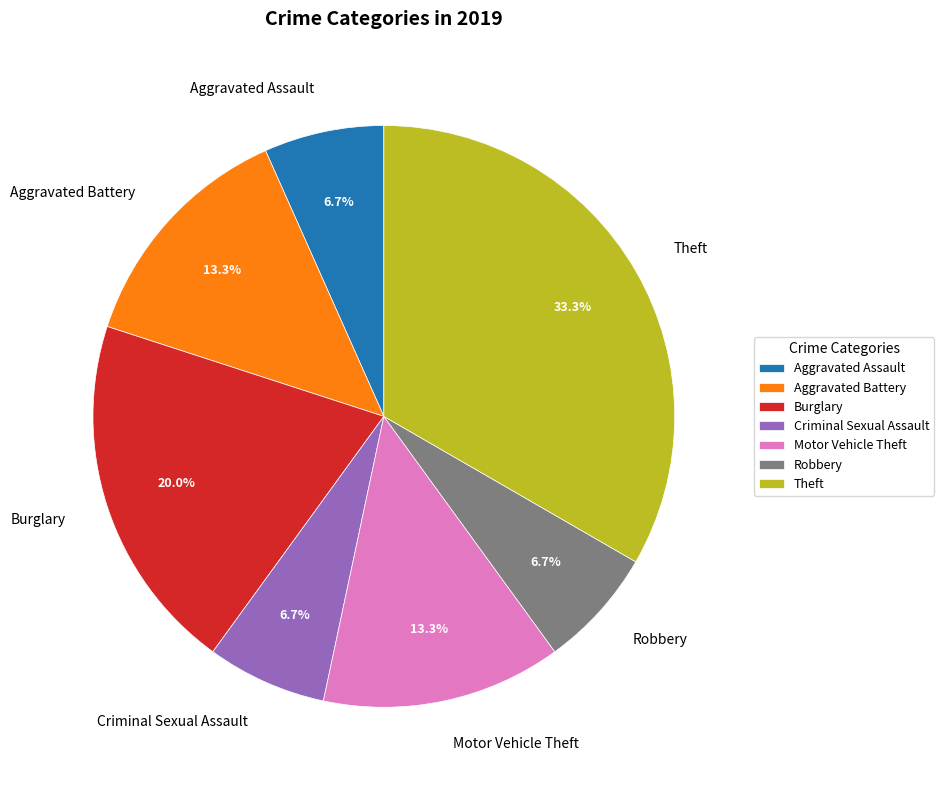

Between Aggravated Assault and Burglary, which is larger?

Burglary